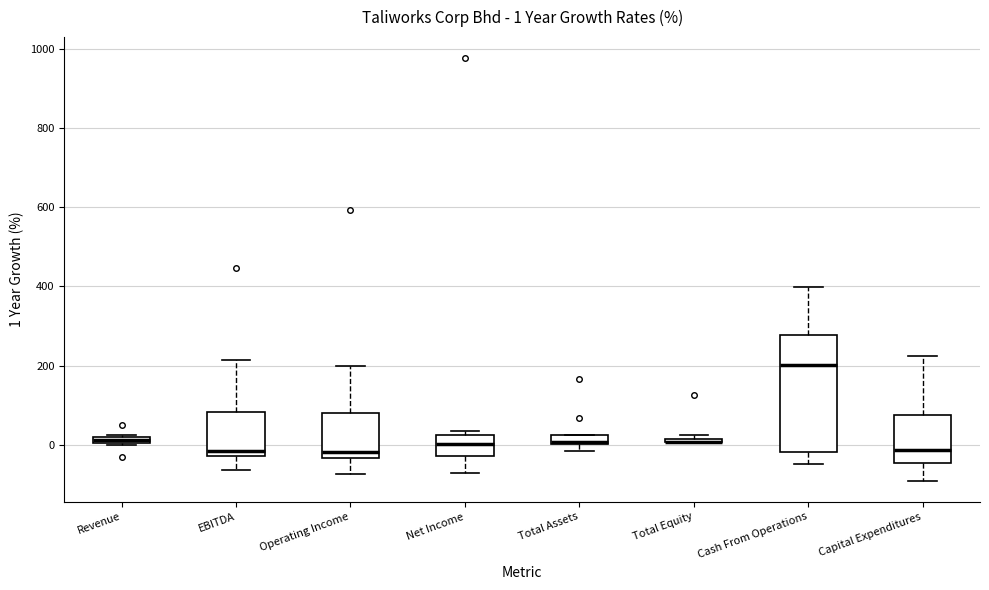

Comparing the boxes themselves (not the whiskers), which one is the tallest?

Cash From Operations